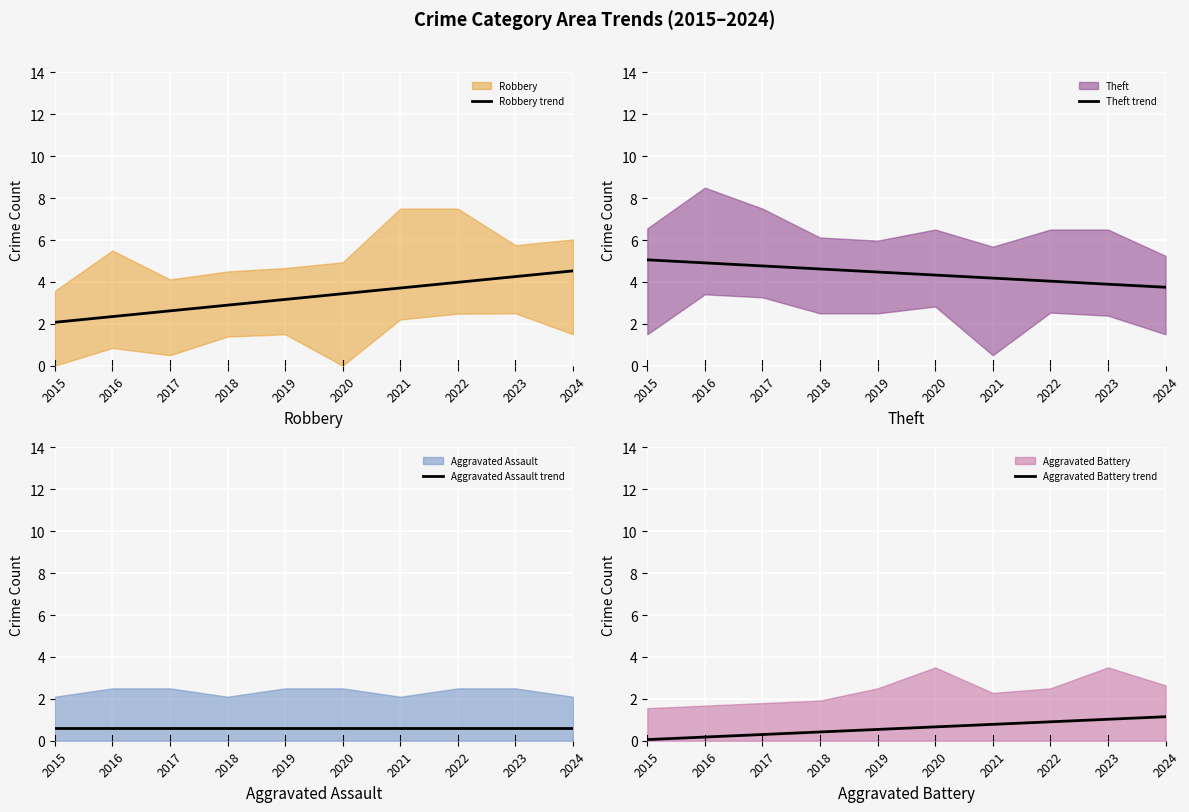

True or false: Aggravated Assault trend and Robbery trend intersect in this chart.

False